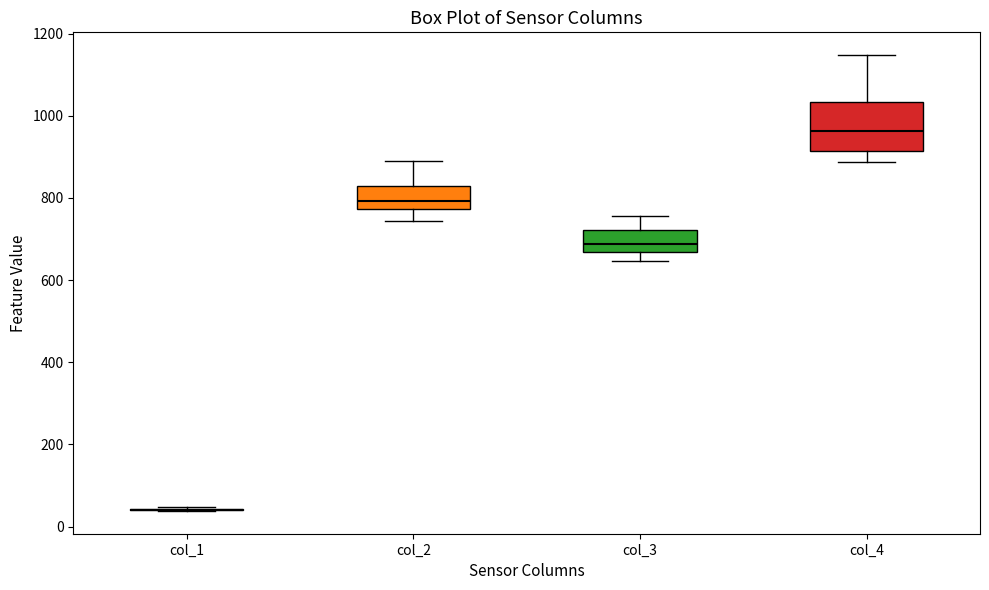

Where does the median line of the box for col_4 sit on the y-axis? The values are not printed on the chart, so give them approximately, as read against the axis.

960